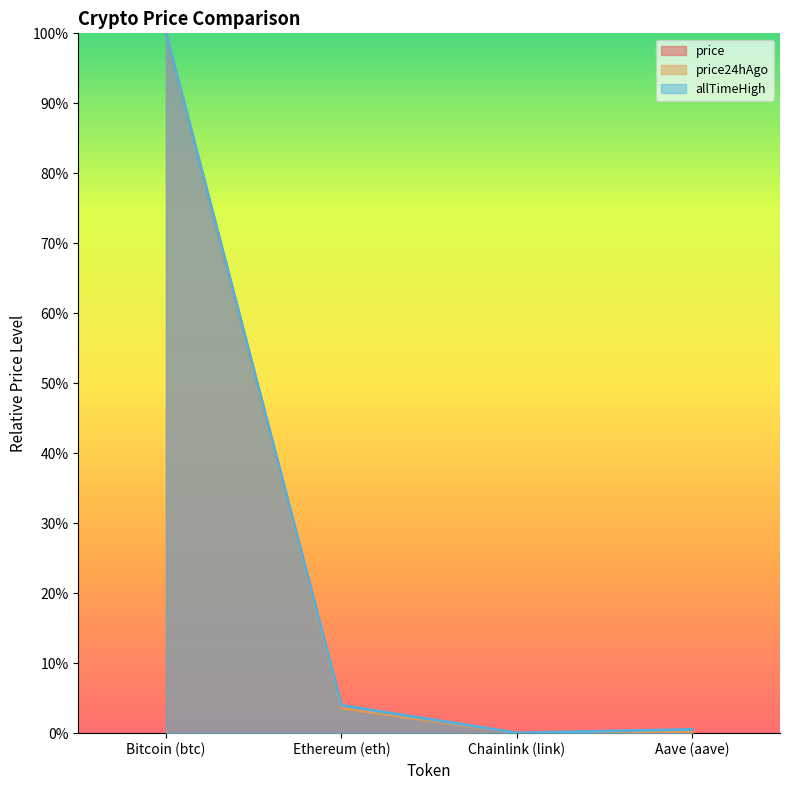

Which category has the highest value in the price24hAgo series?

Bitcoin (btc)